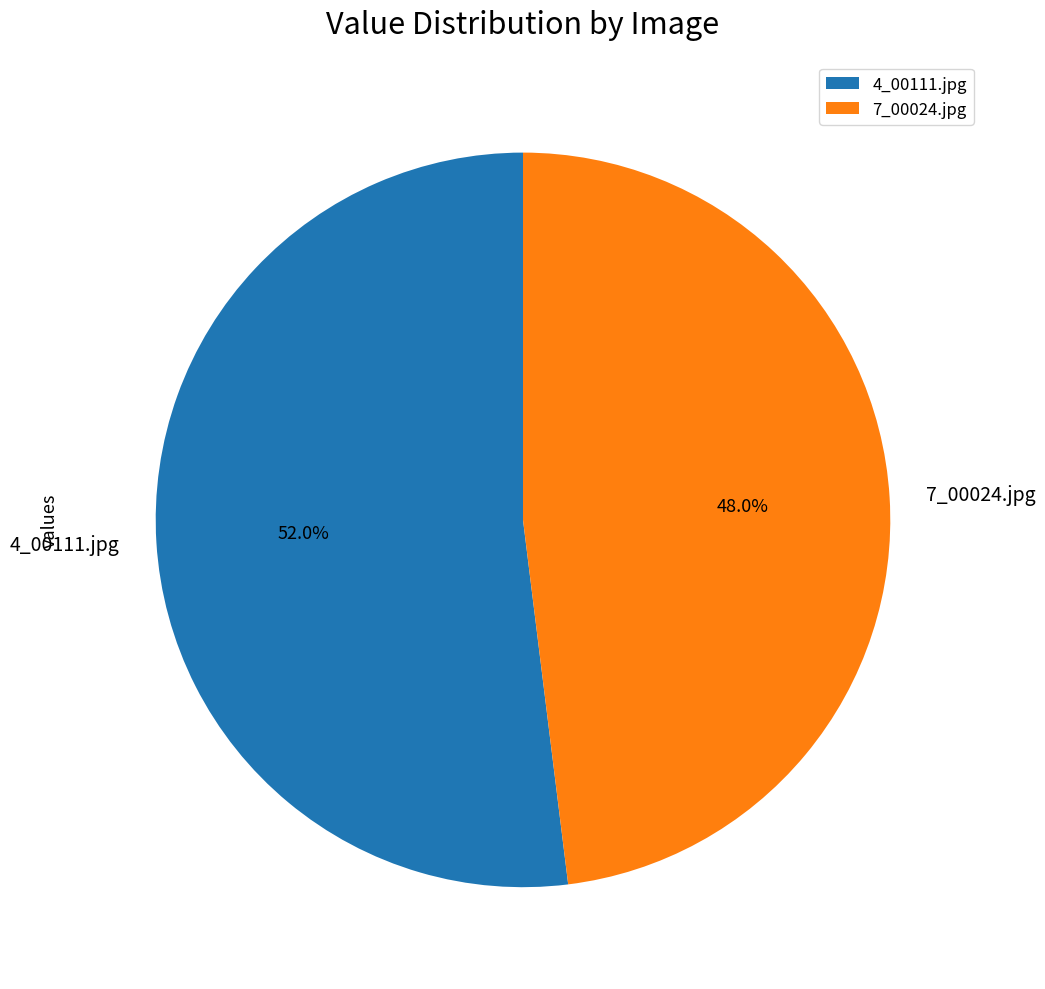

True or false: 4_00111.jpg accounts for 61% of the total.

False